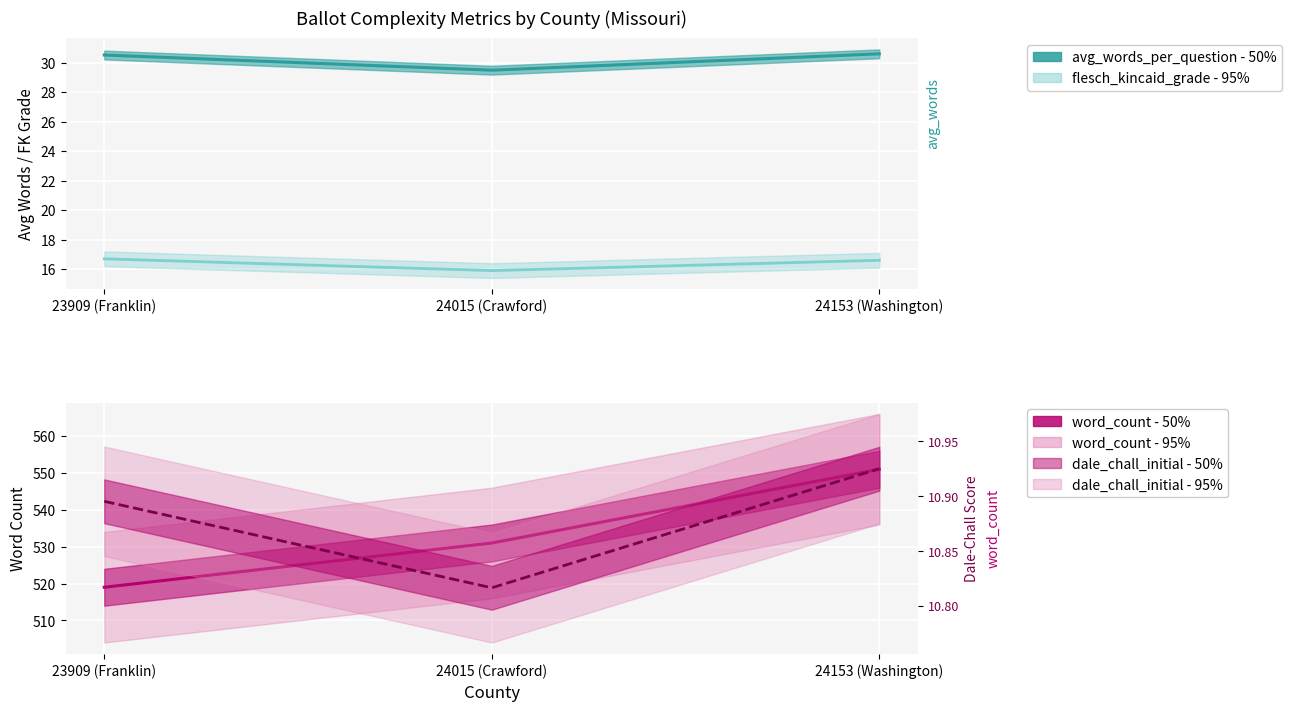

Reading left to right, extract all data points from this chart.

avg_words_per_question: 30.5	29.5	30.6
avg_options_per_question: 16.7	15.9	16.6
ballot_length: 519.0	531.0	551.0
dale_chall_initial: 10.9	10.8	10.9